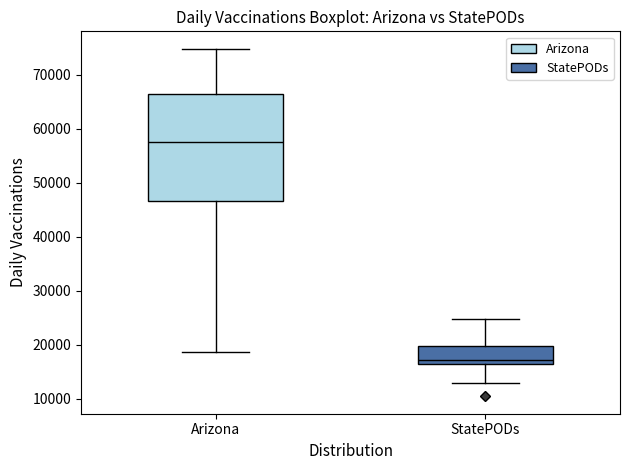

Where does the lower whisker of the box for Arizona end on the y-axis? The values are not printed on the chart, so give them approximately, as read against the axis.

19000